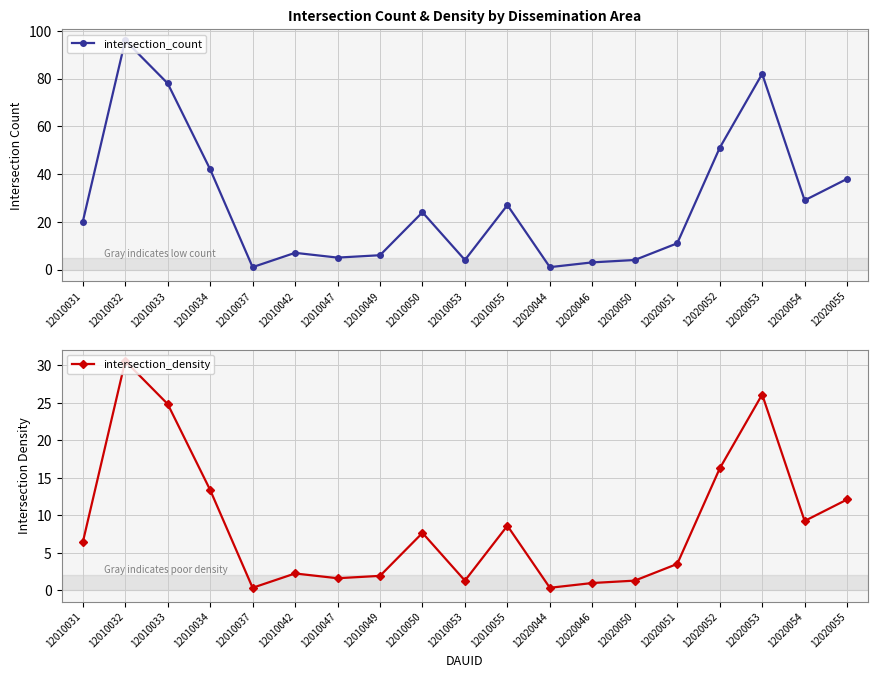

What value does the intersection_density series have at 12010049?

1.9